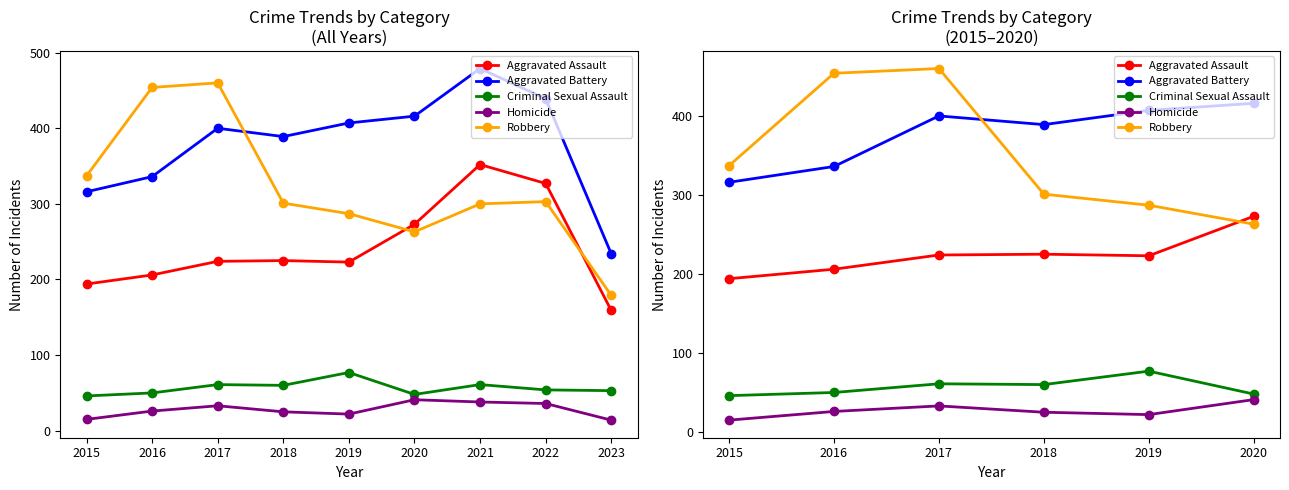

Rank the series by their maximum value, from lowest to highest.

Homicide, Criminal Sexual Assault, Aggravated Assault, Aggravated Battery, Robbery